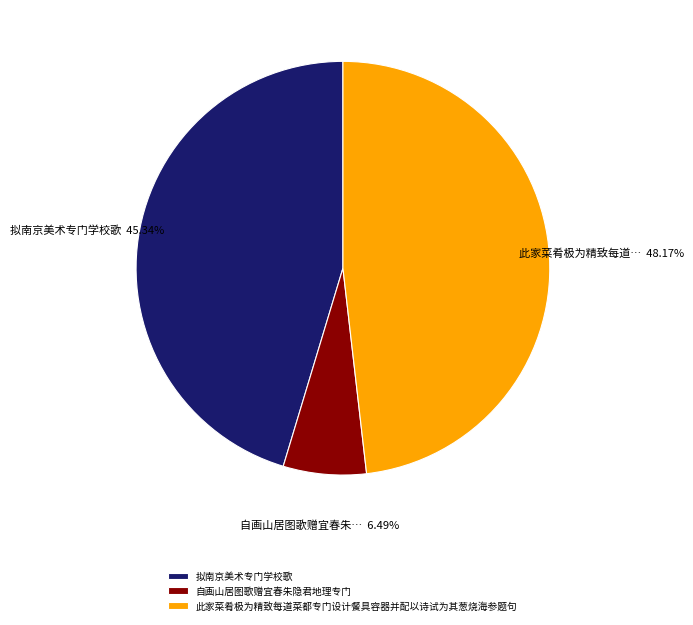

Which category has the biggest portion of the pie?

此家菜肴极为精致每道菜都专门设计餐具容器并配以诗试为其葱烧海参题句